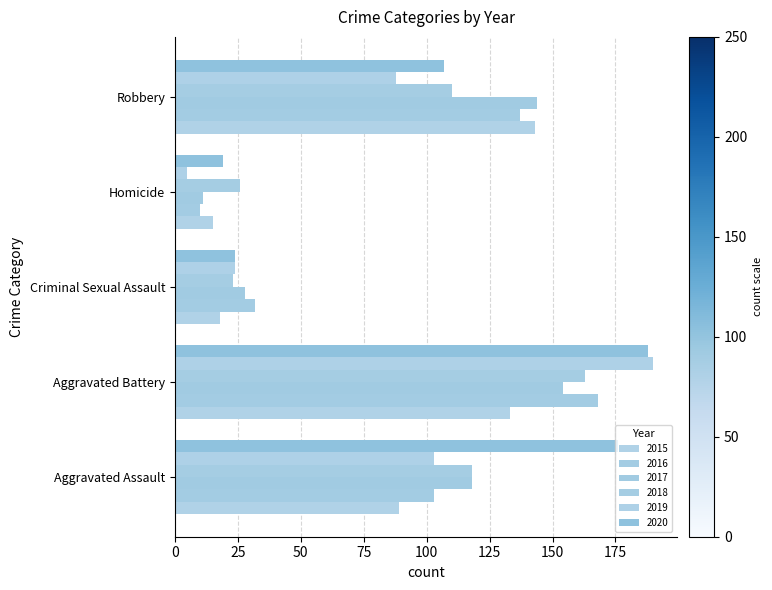

Between Aggravated Battery and Robbery, which is larger?

Robbery